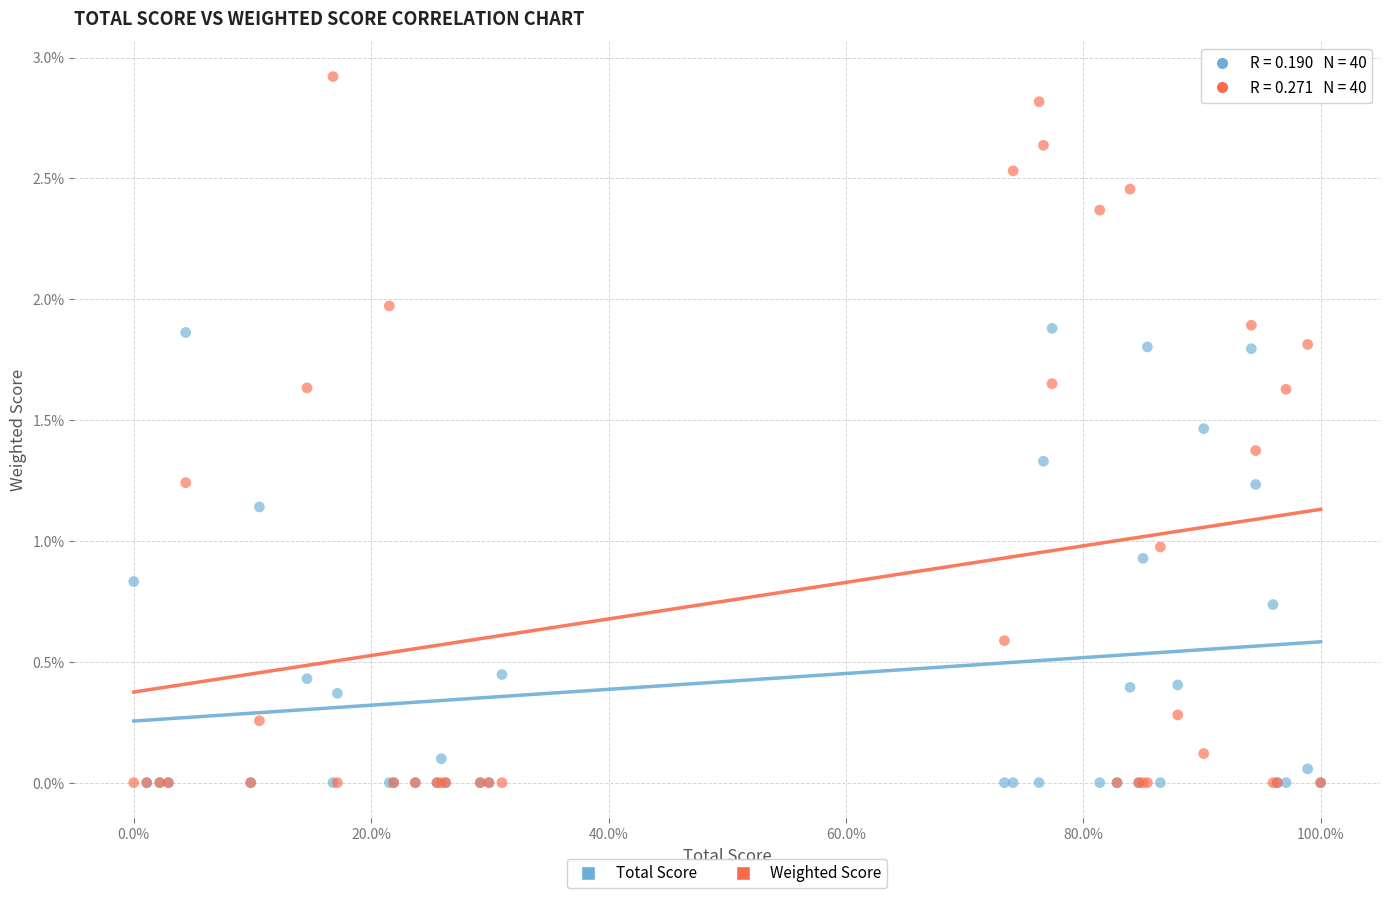

Which series has the largest Y range (max minus min)?

Weighted Score